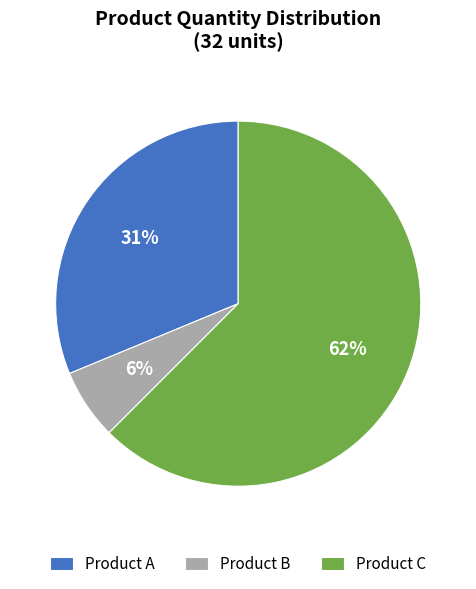

What is the smallest slice in the pie chart?

Product B